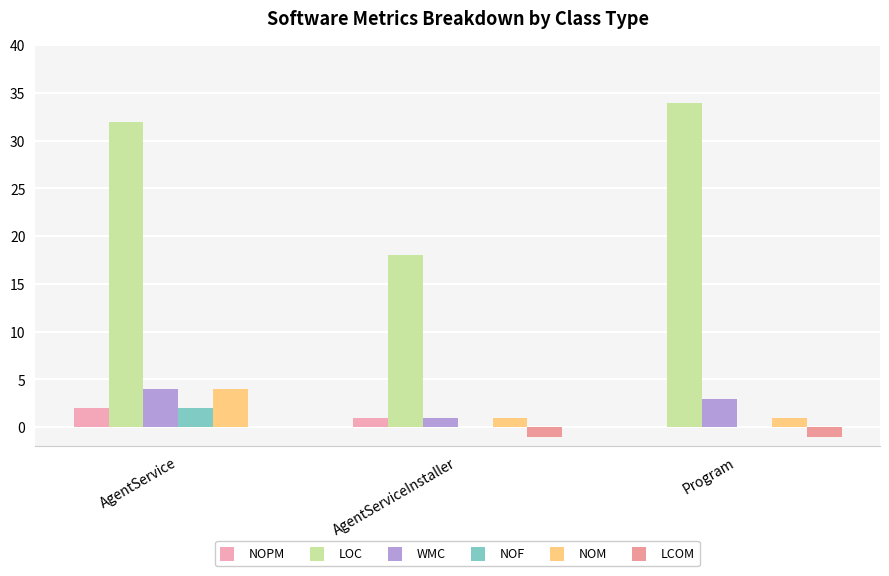

Are the bars horizontal?

No